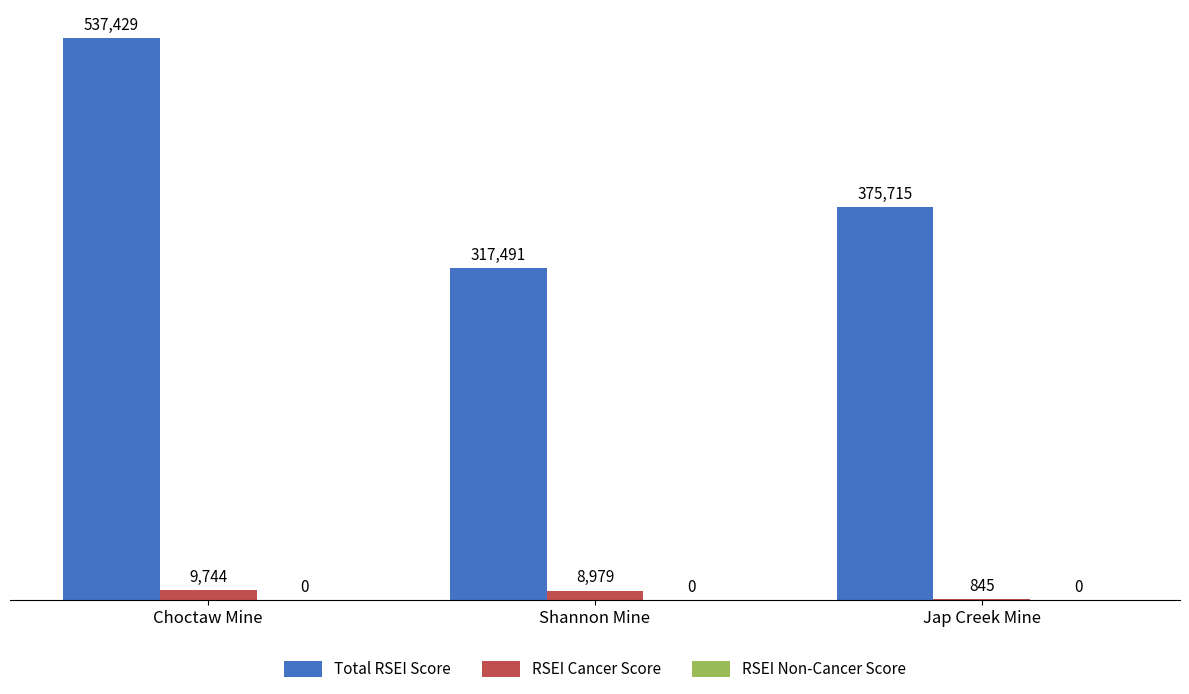

Which series has the largest total across all categories?

Total RSEI Score